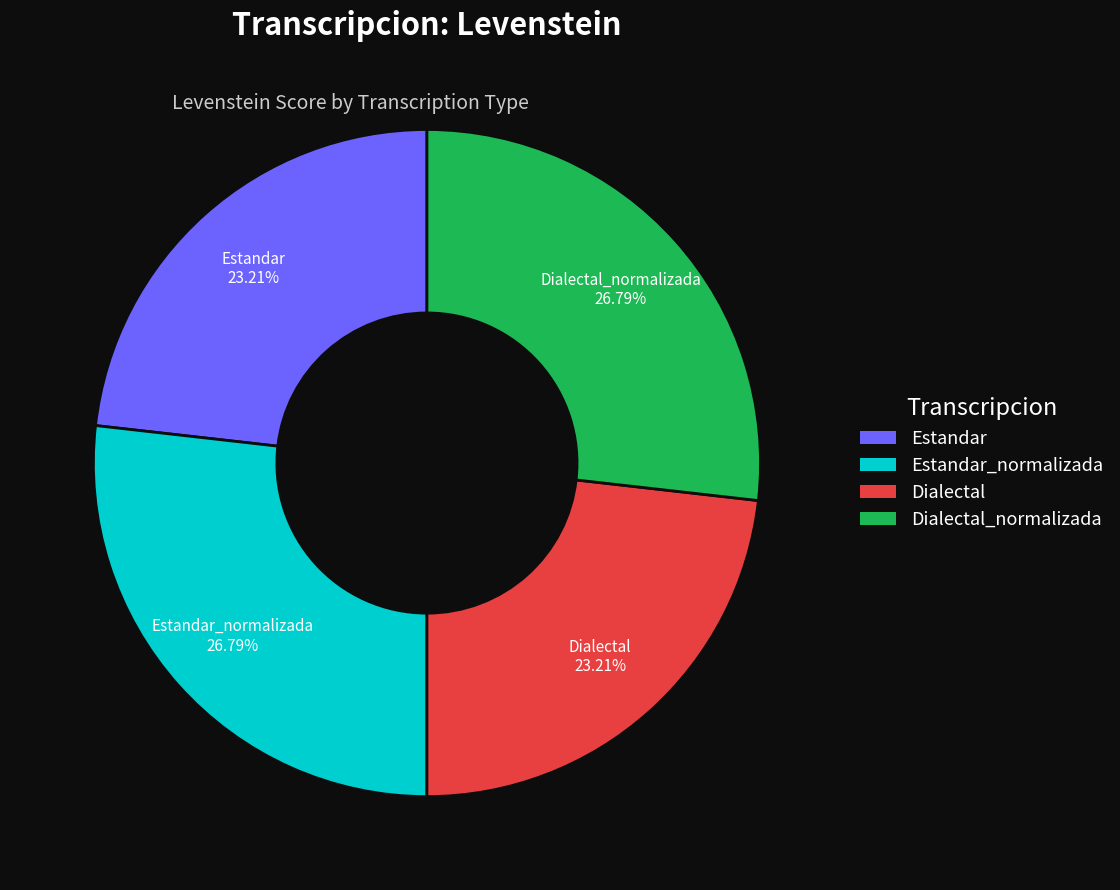

Is there any slice that represents more than half of the pie?

No